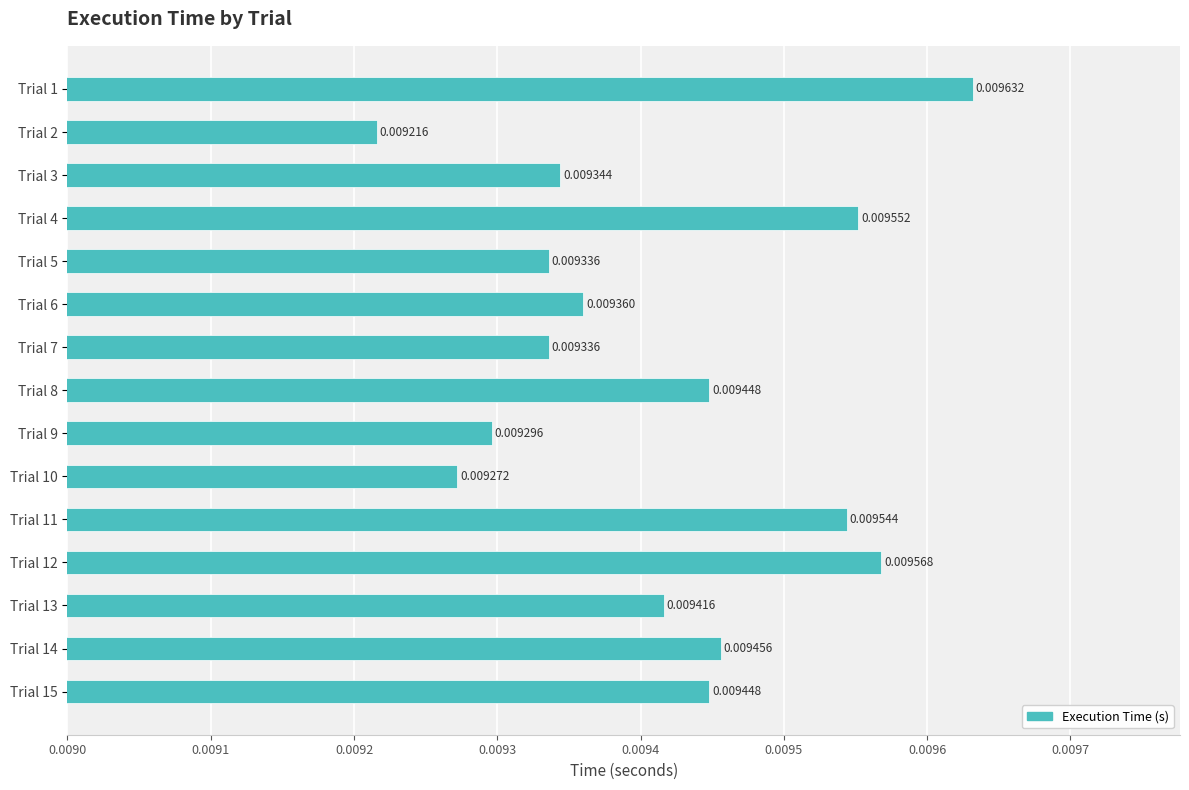

How many values are between 0 and 1?

15